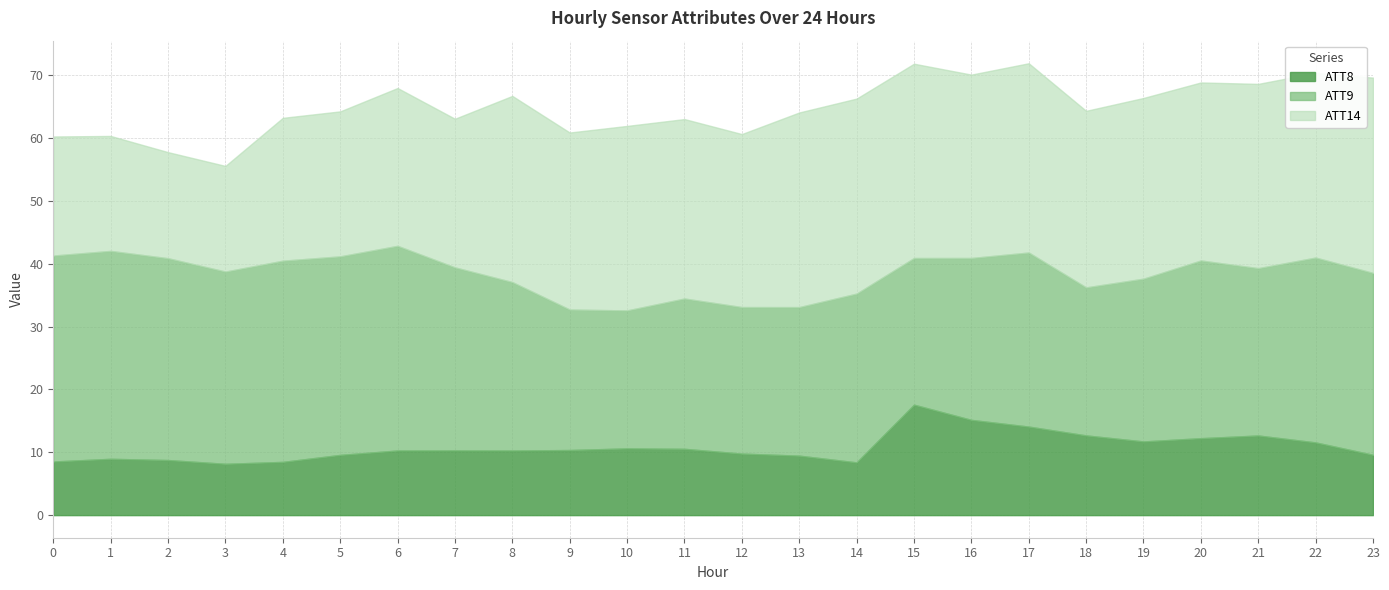

What is the maximum value for ATT8?

17.6